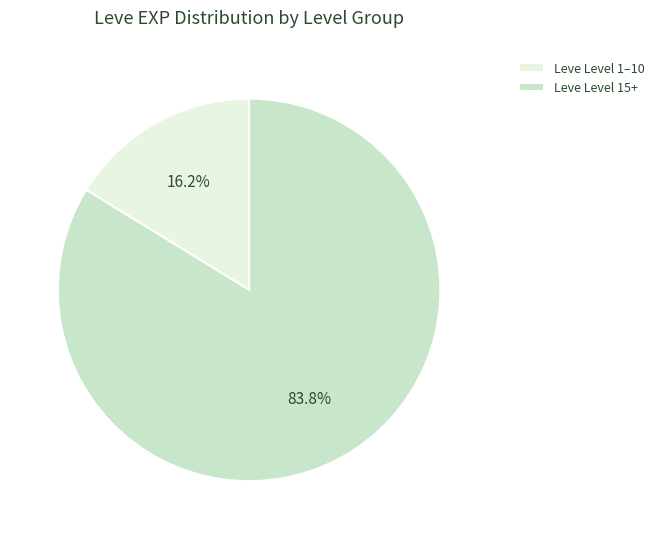

Is the sum of Leve Level 15+ and Leve Level 1–10 greater than half?

Yes